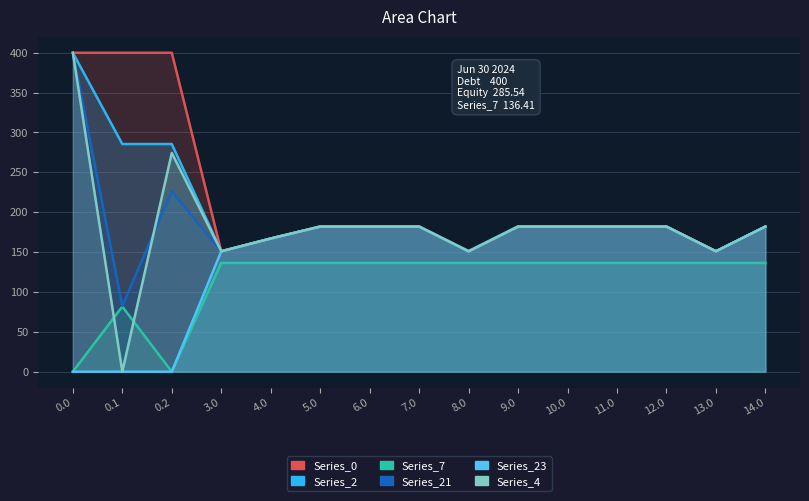

True or false: Series_4 and Series_23 intersect in this chart.

False